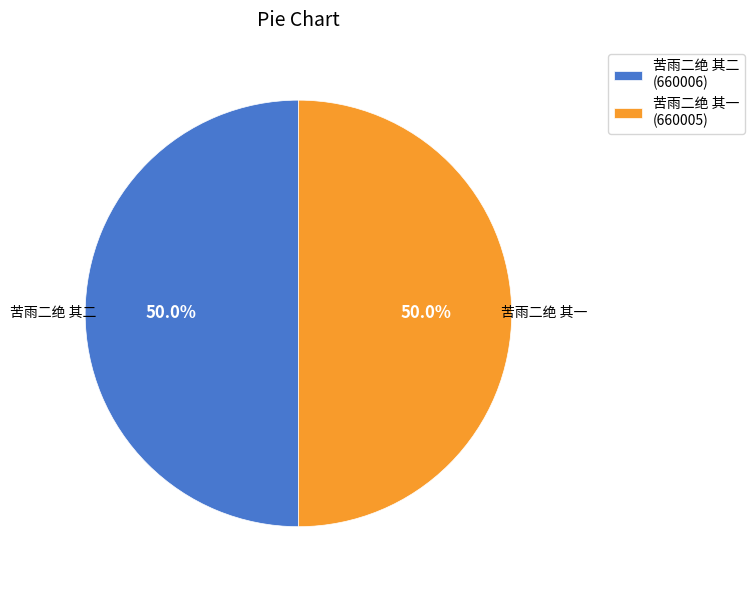

What is the ratio of the value at 苦雨二绝 其二 to the value at 苦雨二绝 其一?

1.0